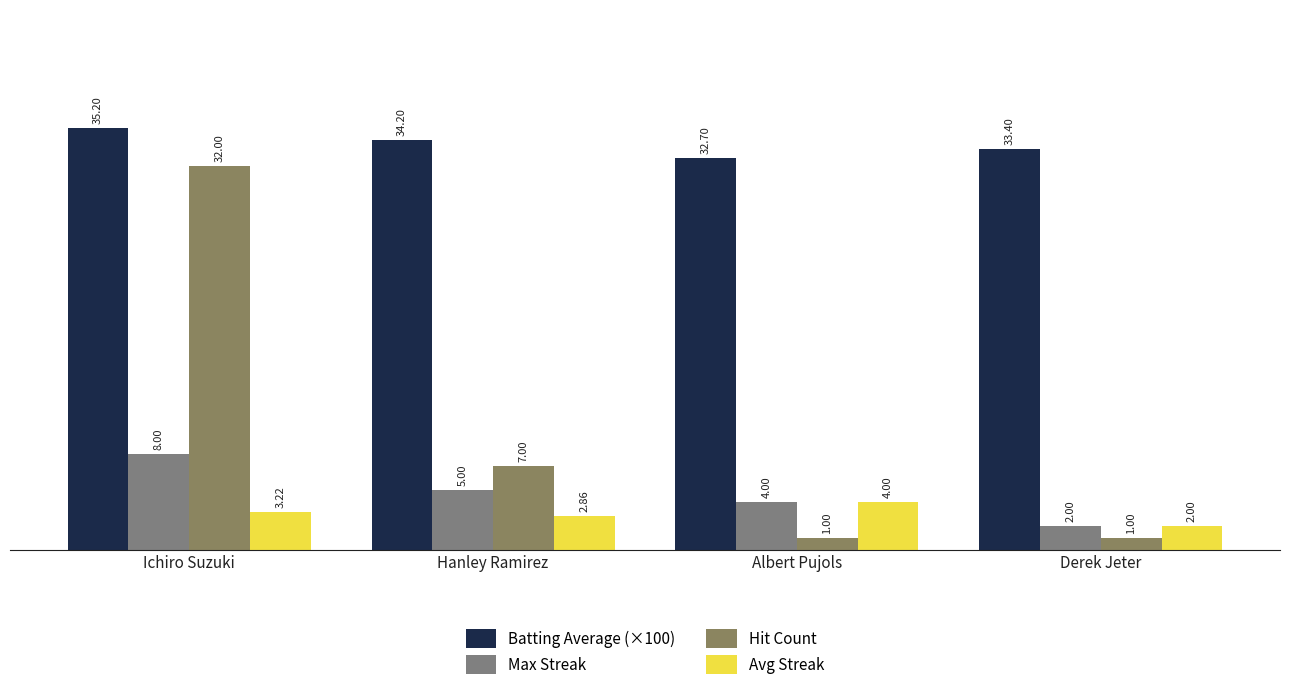

What are all the series names shown in the legend?

Batting Average (×100), Max Streak, Hit Count, Avg Streak